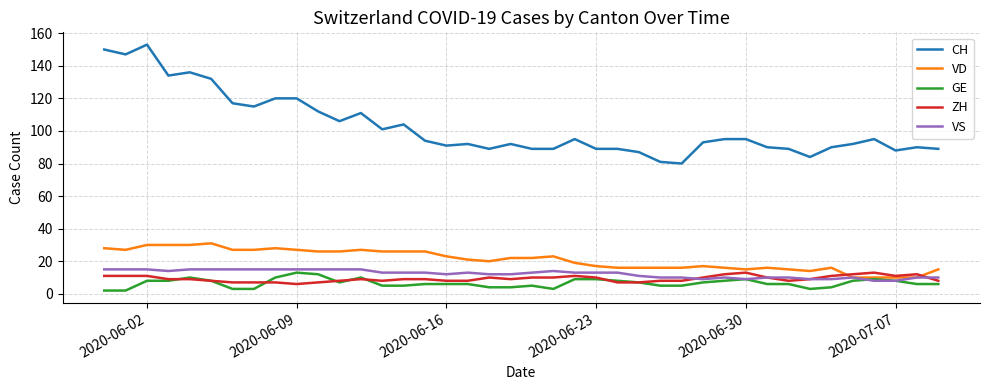

After their last crossing, which series has the higher values: VS or ZH?

VS